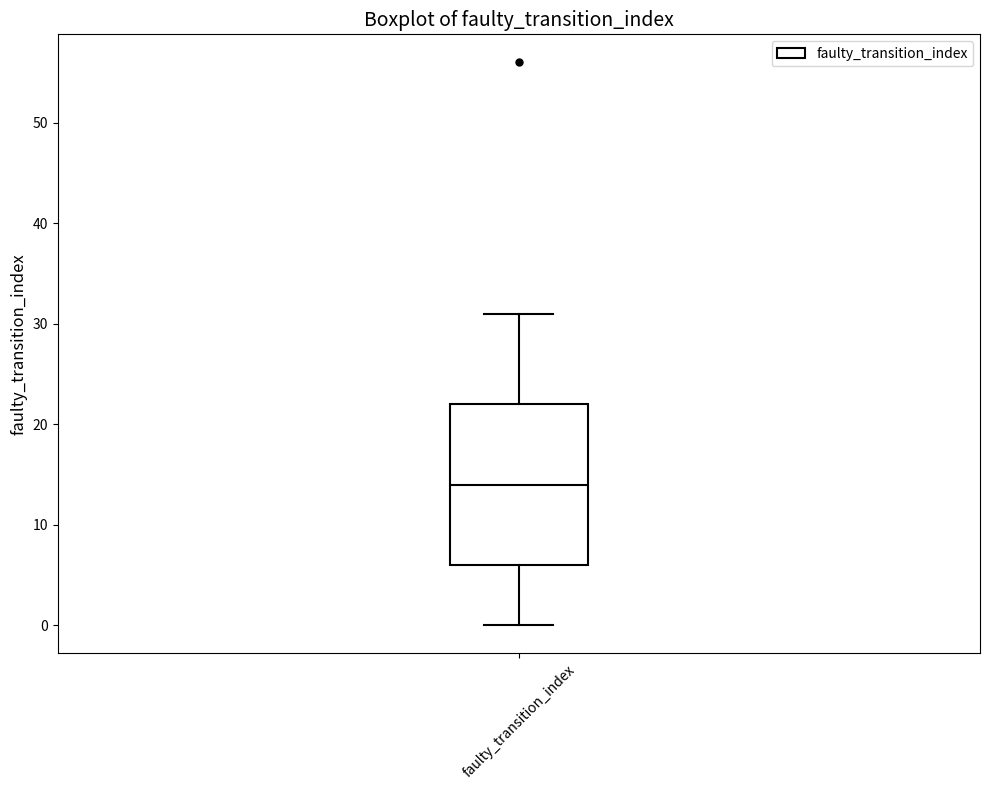

Where does the median line of the box for faulty_transition_index sit on the y-axis? The values are not printed on the chart, so give them approximately, as read against the axis.

14